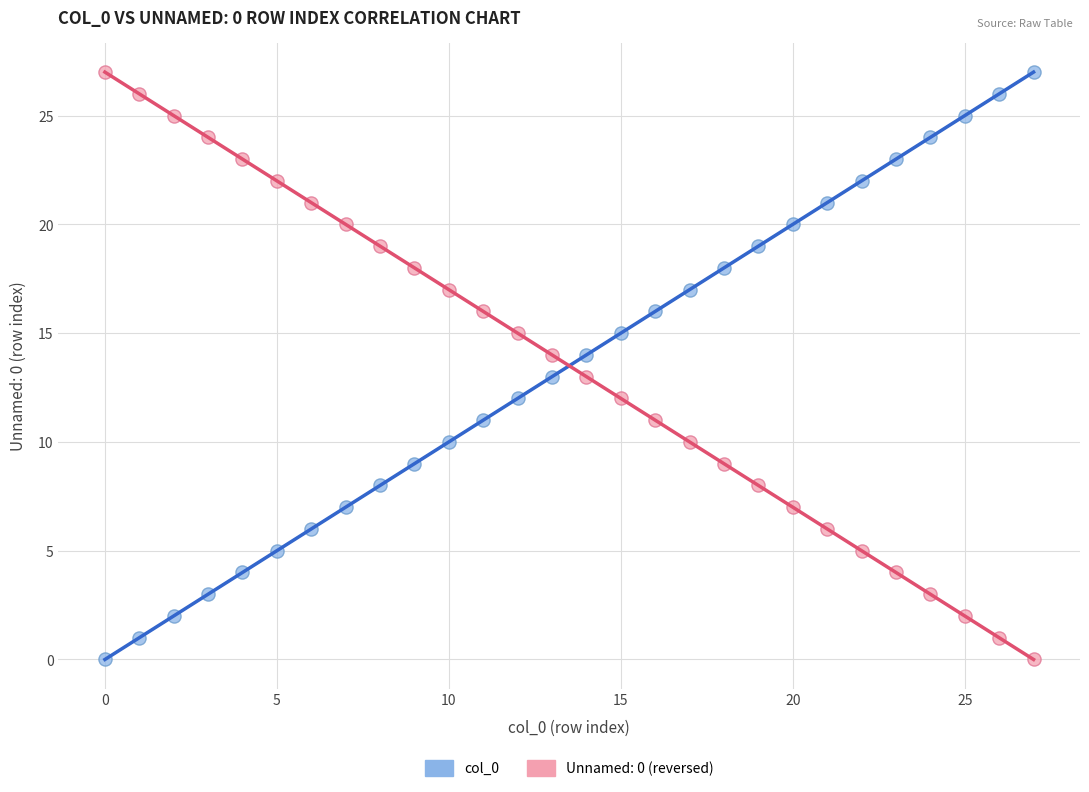

Across all data points, what is the range of Y values (max minus min)?

27